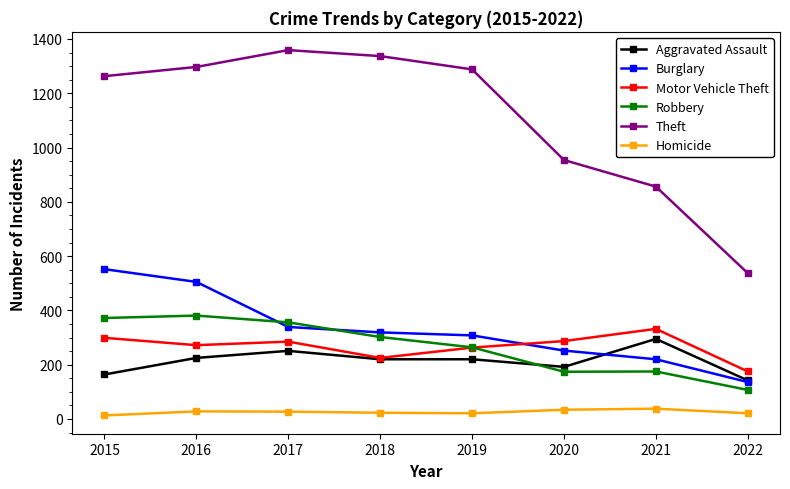

Which series changed the most between 2015 and 2021?

Theft